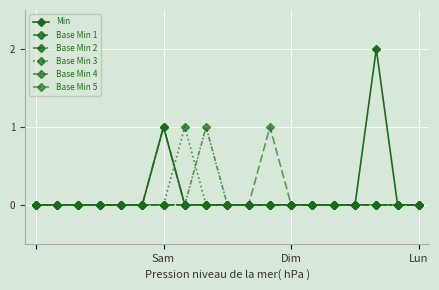

True or false: Base Min 2 and Base Min 5 intersect in this chart.

False